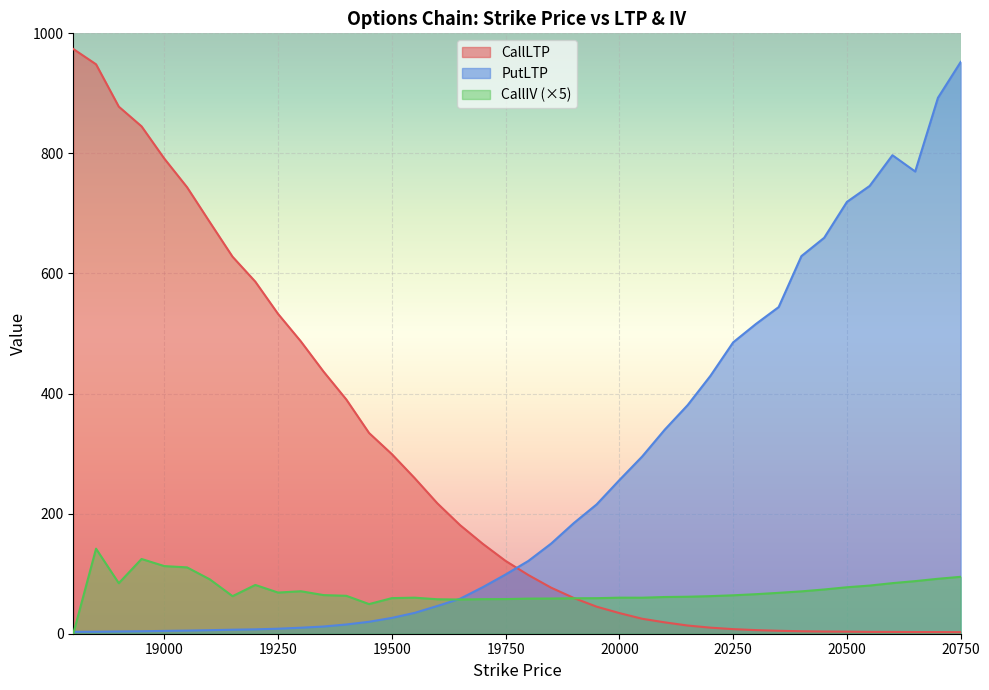

What is the sum of the CallIV values at 19300 and 19350?

135.1